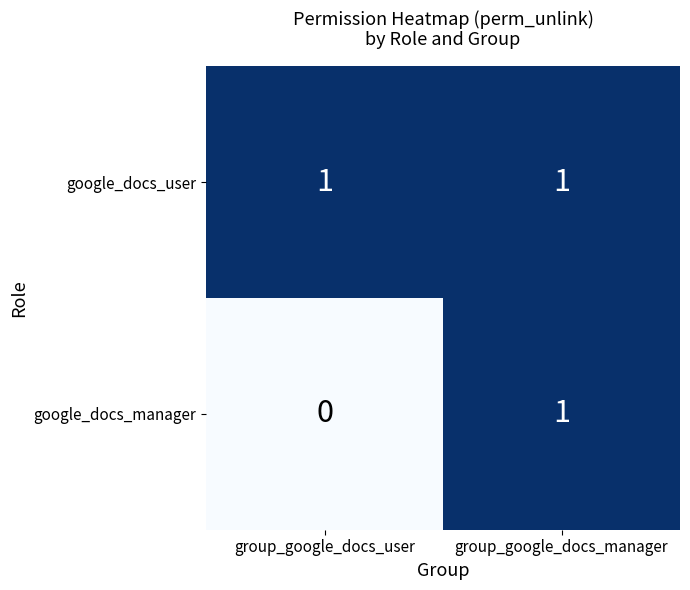

Is it true that google_docs_manager equals 1 at group_google_docs_manager?

True